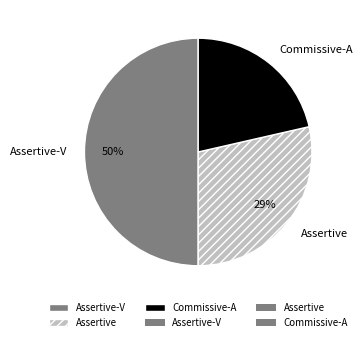

Does Commissive-A represent more than half of the total?

No